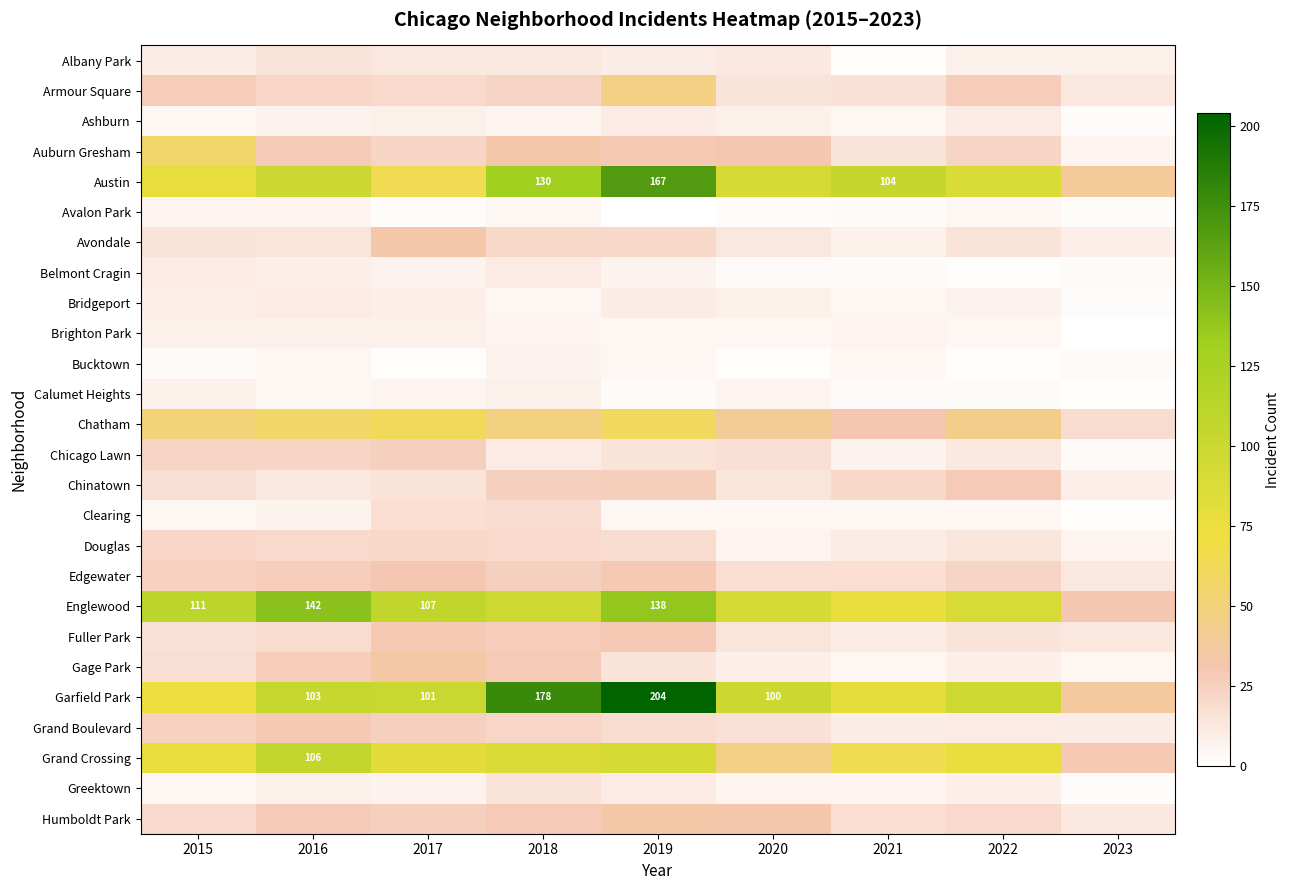

What is the difference between the maximum and second lowest values in the Grand Boulevard series?

19